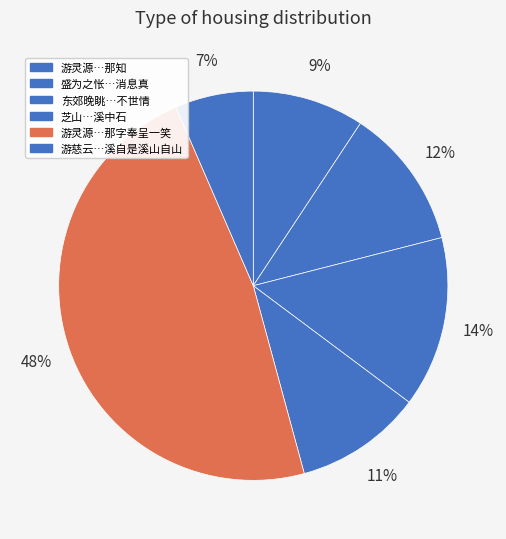

Which category has the smallest portion of the pie?

游慈云·溪自是溪山自山